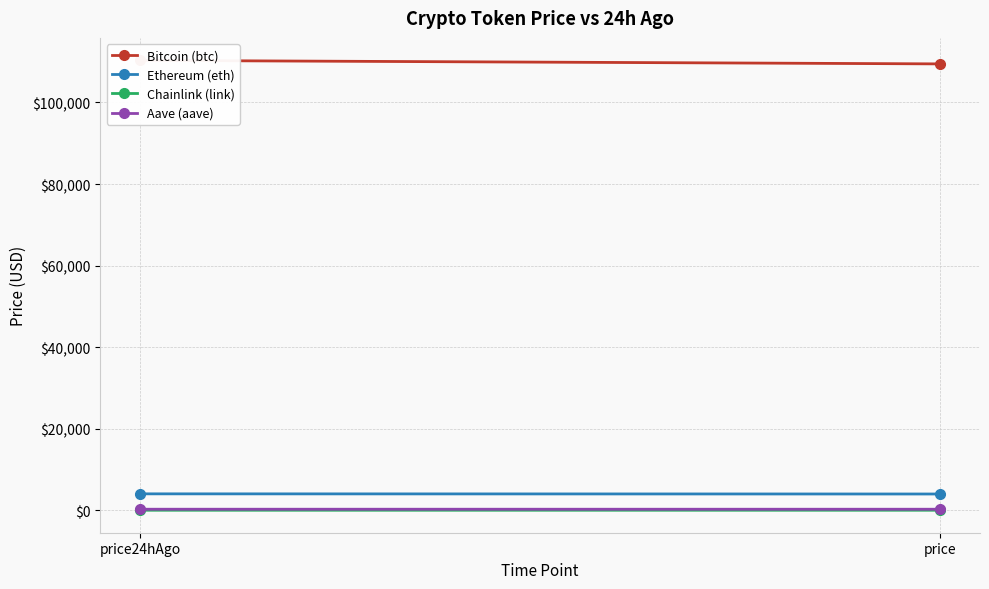

What are all the series names shown in the legend?

Bitcoin (btc), Ethereum (eth), Chainlink (link), Aave (aave)